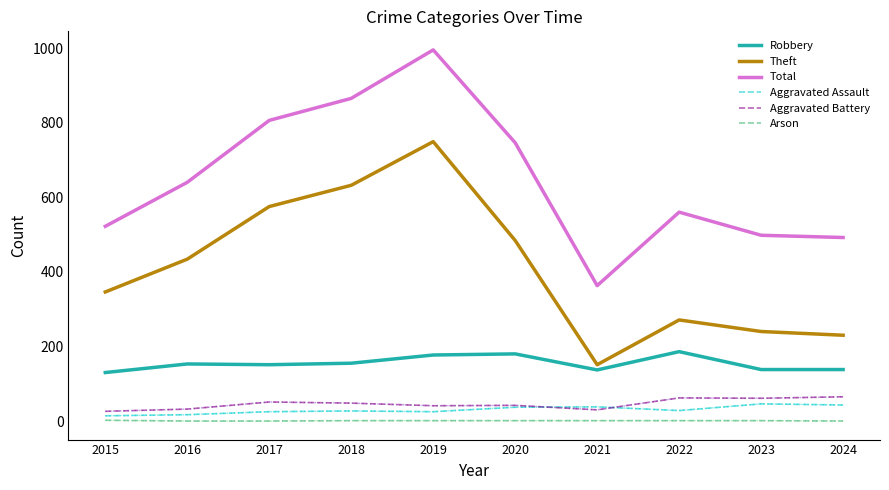

Which category has the lowest value in the Total series?

2021